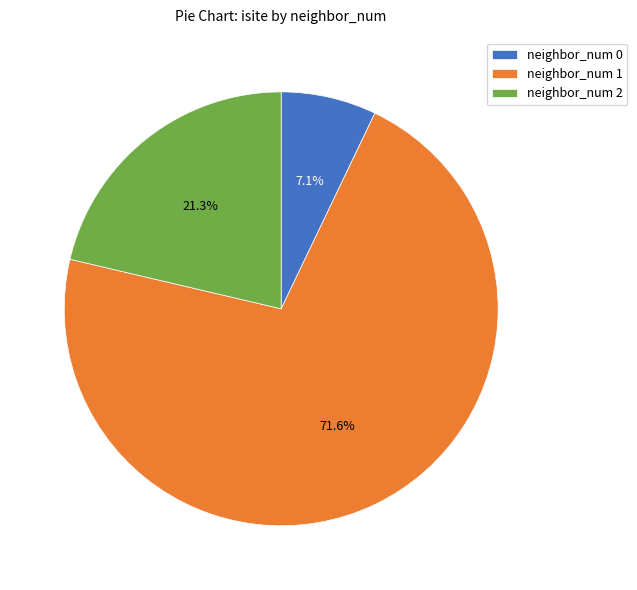

Which category has the biggest portion of the pie?

neighbor_num 1